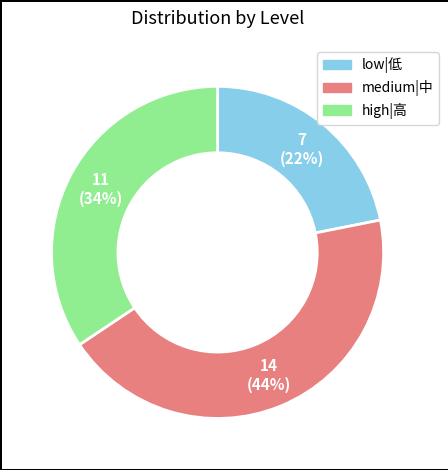

To the nearest percent, what is the difference between the largest and smallest slice percentages?

22%